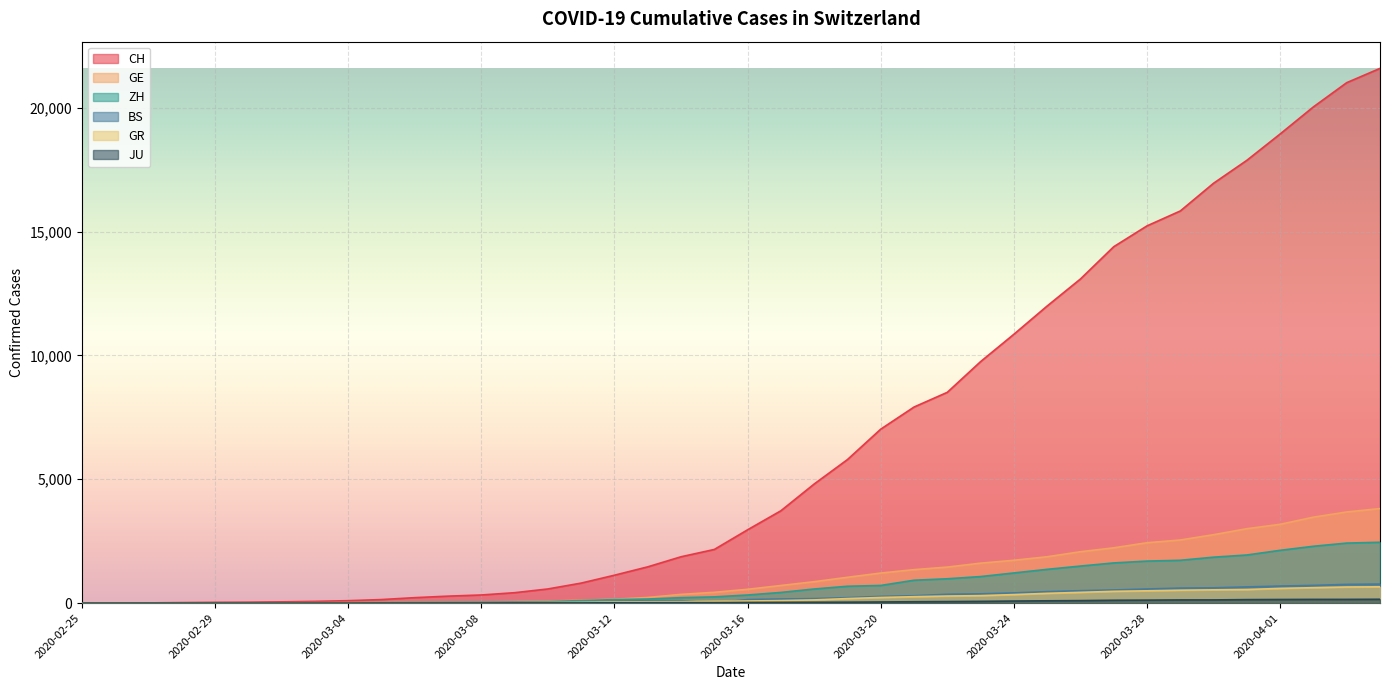

At which category is the sum across all series the highest?

2020-04-04